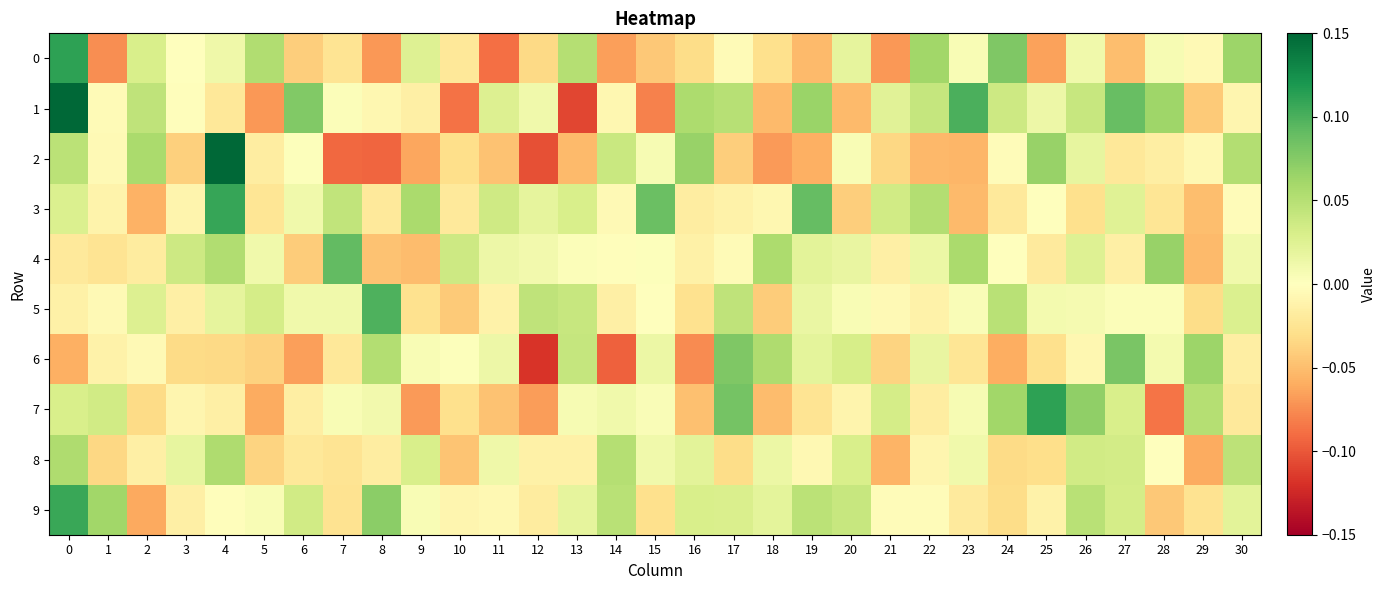

Which series has the widest spread of values?

1